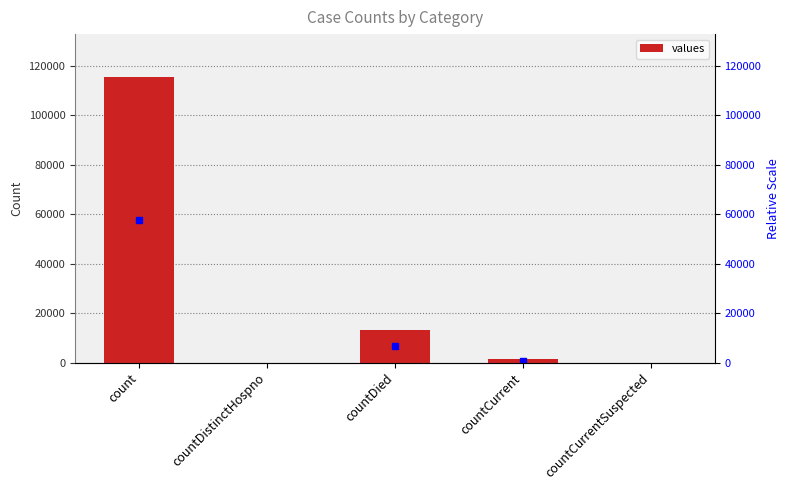

What is the difference between the values at count and countDistinctHospno?

115379